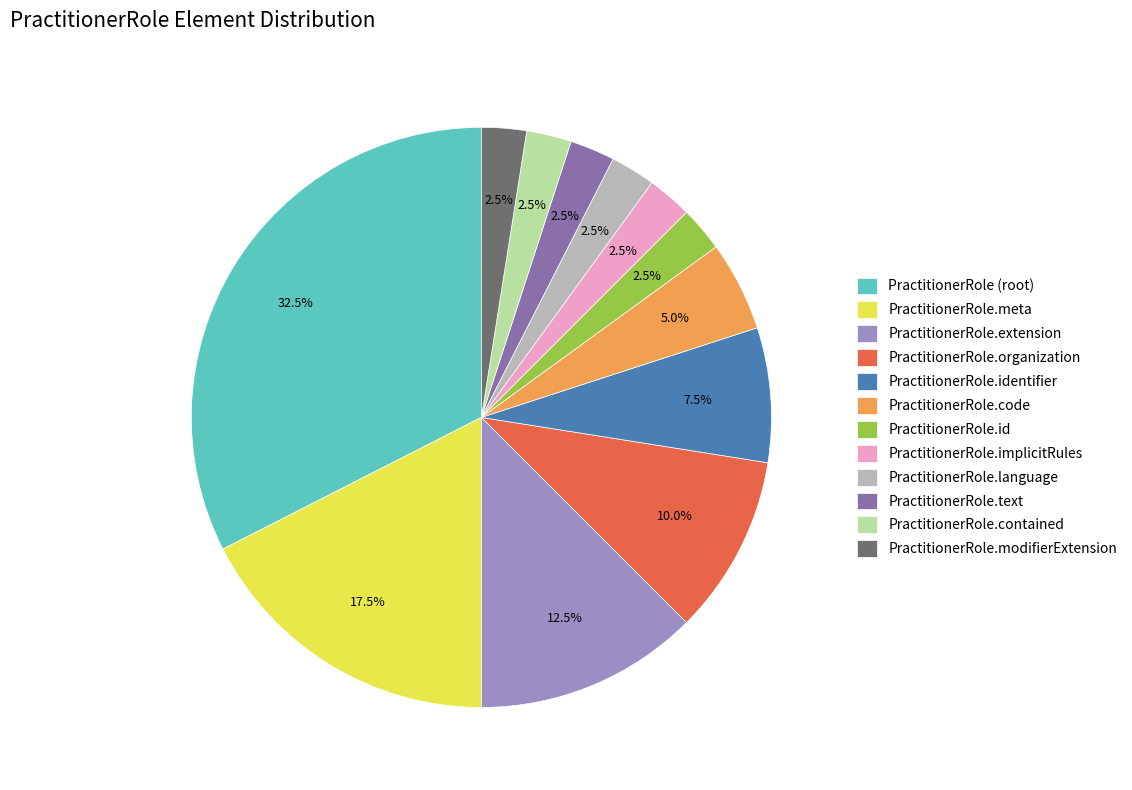

How many slices are in this pie chart?

12